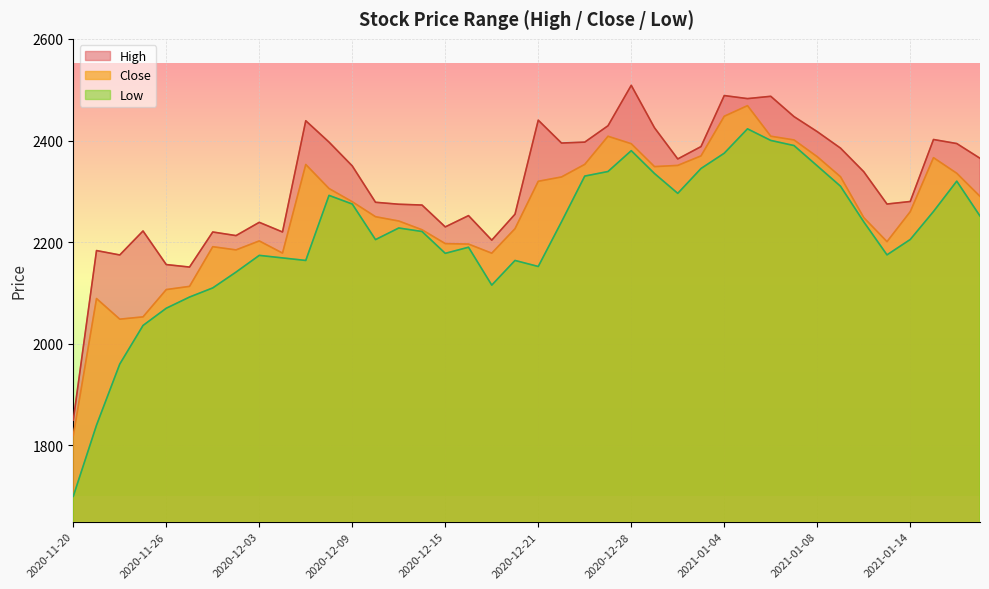

Which series has the largest total across all categories?

High